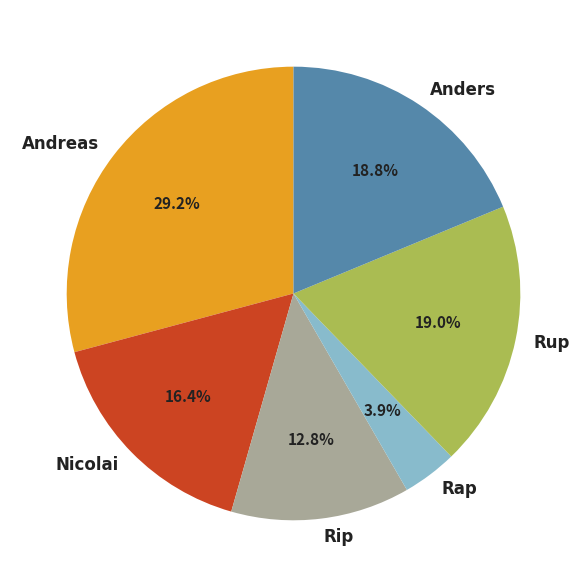

Is Rip the majority of the pie?

No